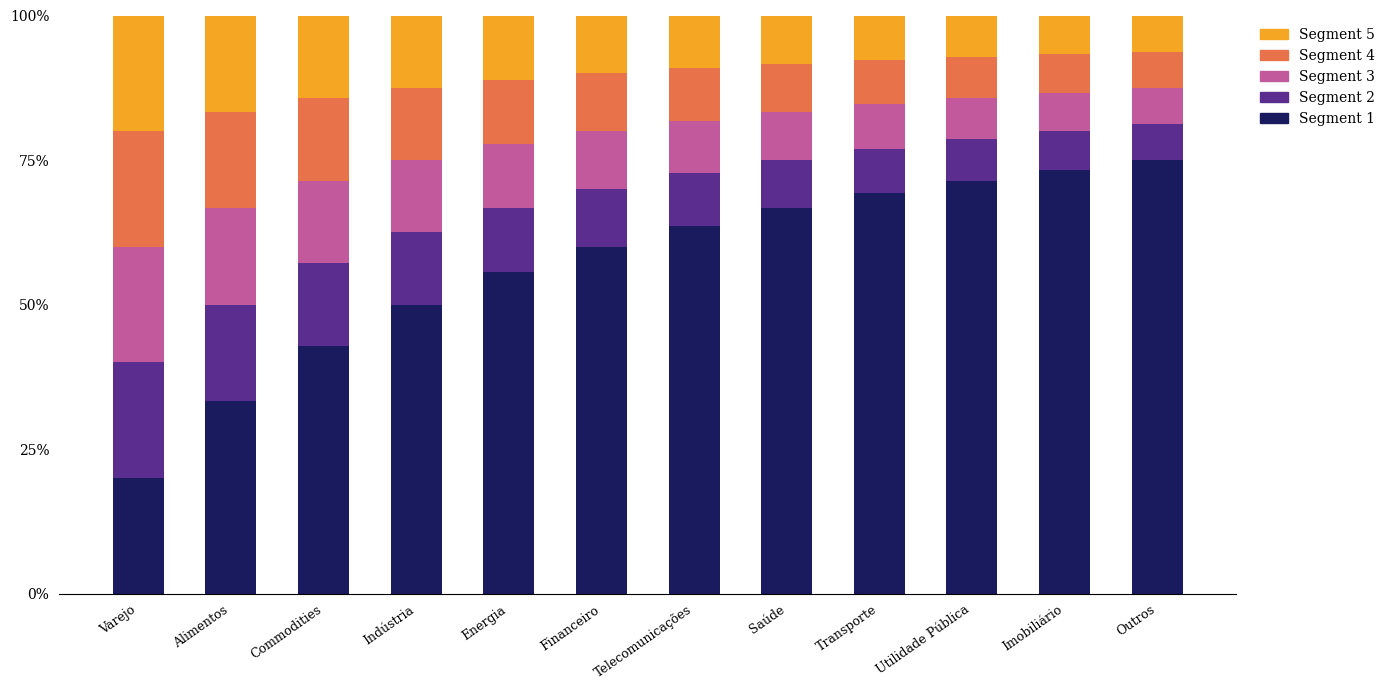

The value of Segment 1 at Telecomunicações is 93.3. True or false?

False